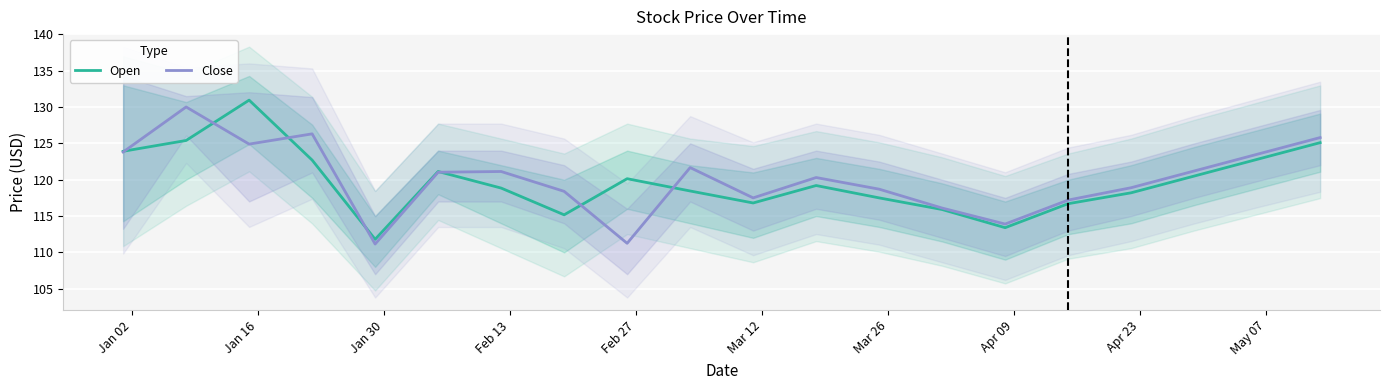

True or false: Close and Open intersect in this chart.

True